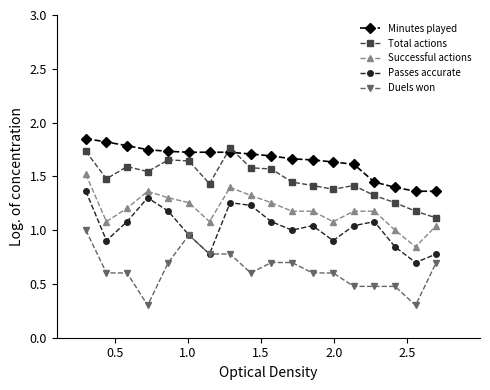

What is the minimum value shown in the chart?

0.3